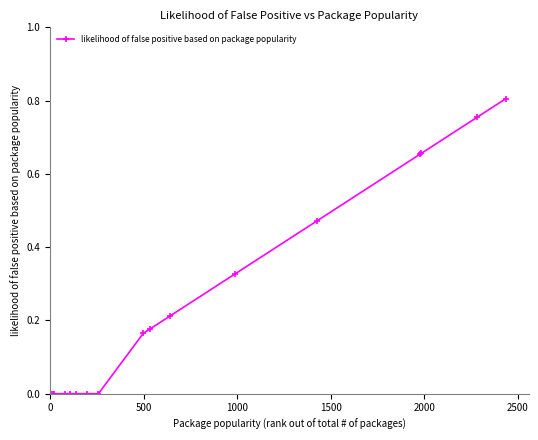

Count the values in the range 0 to 1.

17